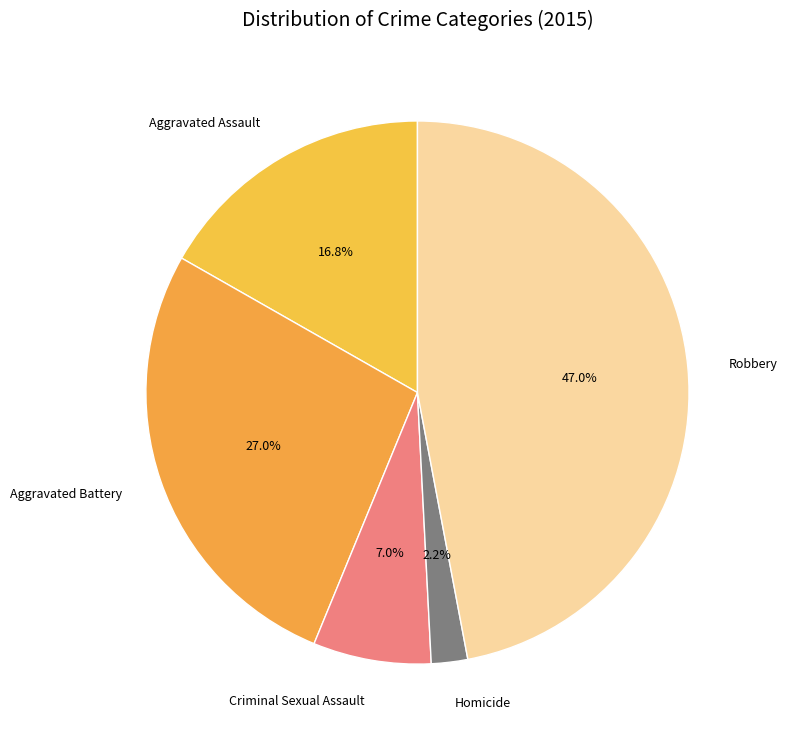

What is the largest slice in the pie chart?

Robbery